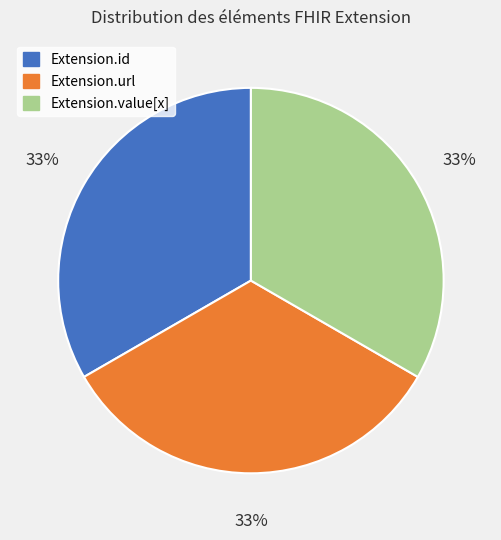

The Extension.value[x] slice represents 33% of the pie. True or false?

True